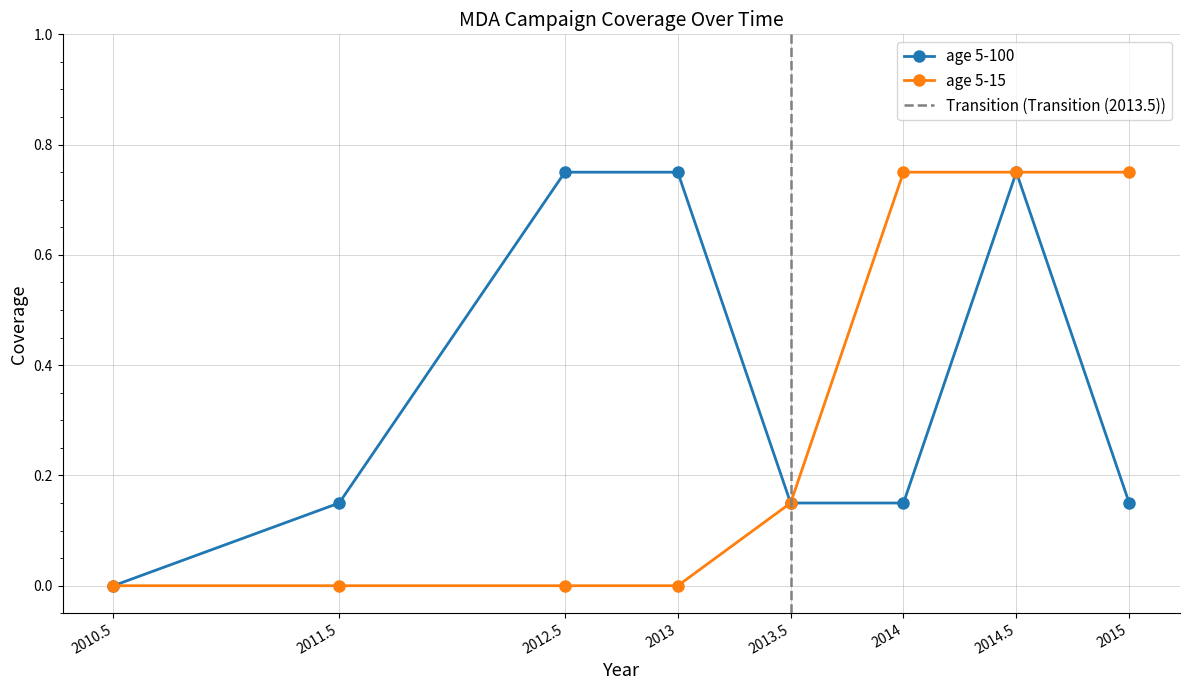

Where is age 5-100 nearest to the value 0?

2010.5